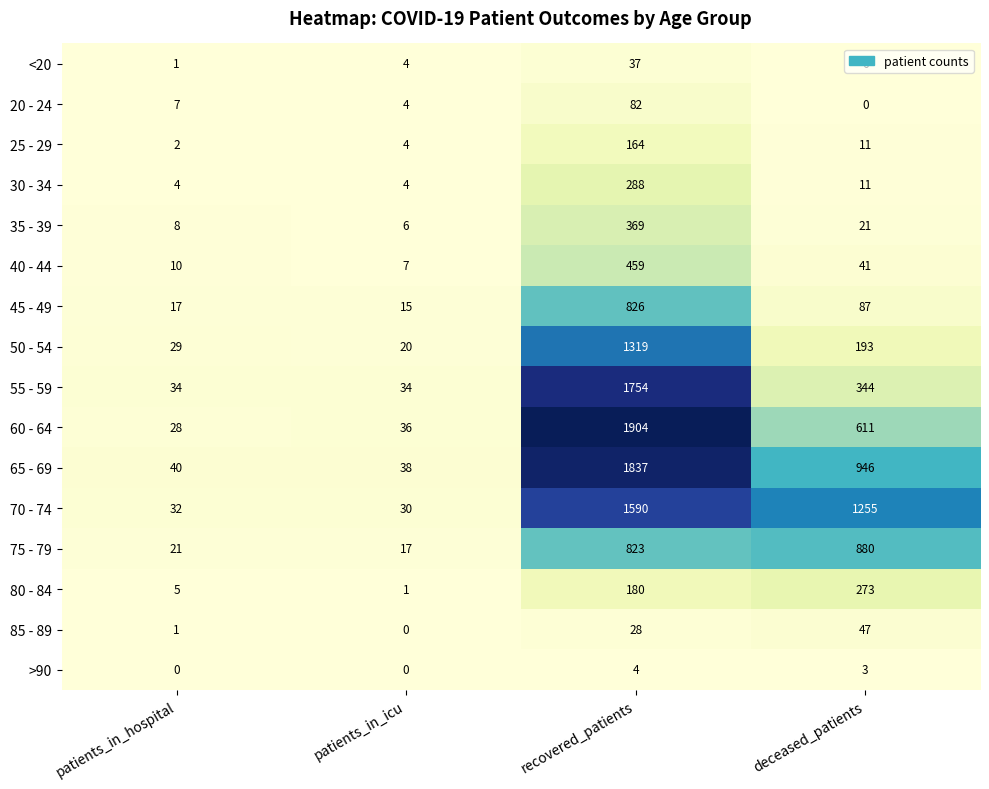

At which label does 75 - 79 reach its peak?

deceased_patients